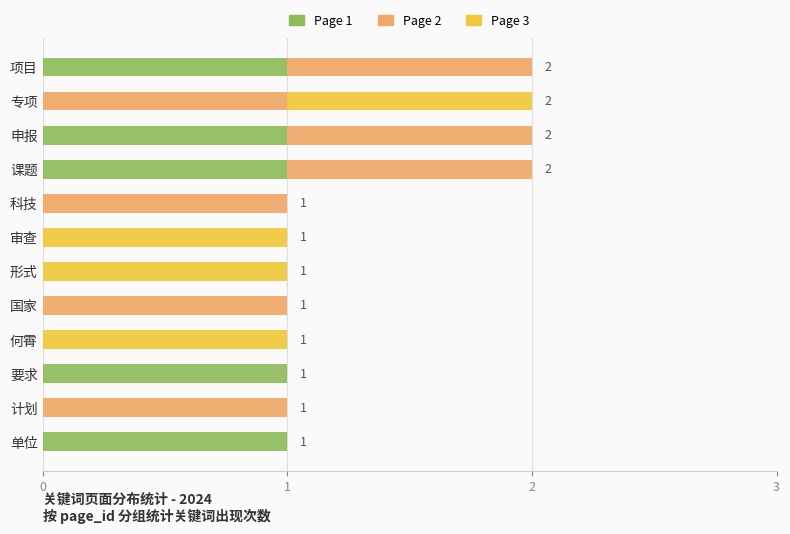

True or false: Page 1 has a value of 1 at 申报.

True